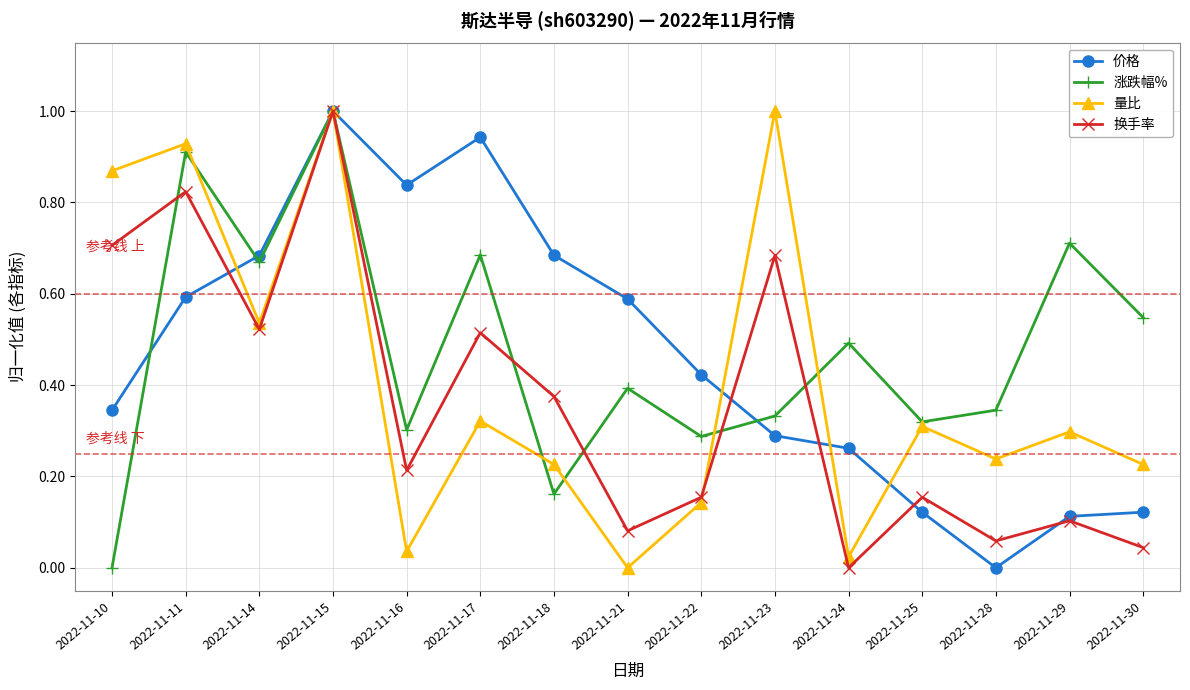

Between which two adjacent categories do 涨跌幅% and 价格 first intersect?

2022-11-10 and 2022-11-11